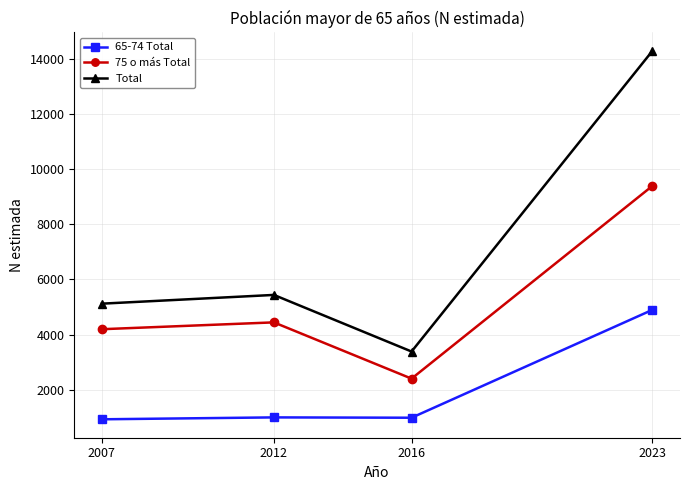

What are all the series names shown in the legend?

65-74 Total, 75 o más Total, Total